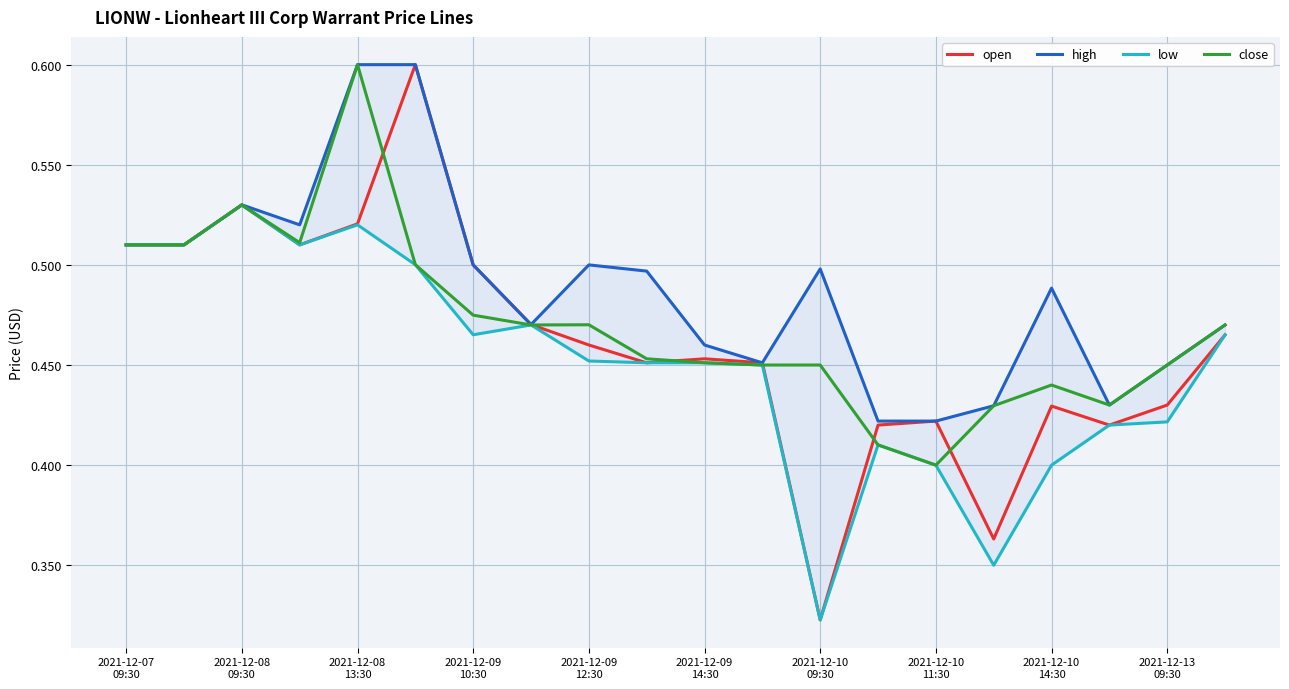

List the series in order of their overall mean, lowest first.

low, open, close, high